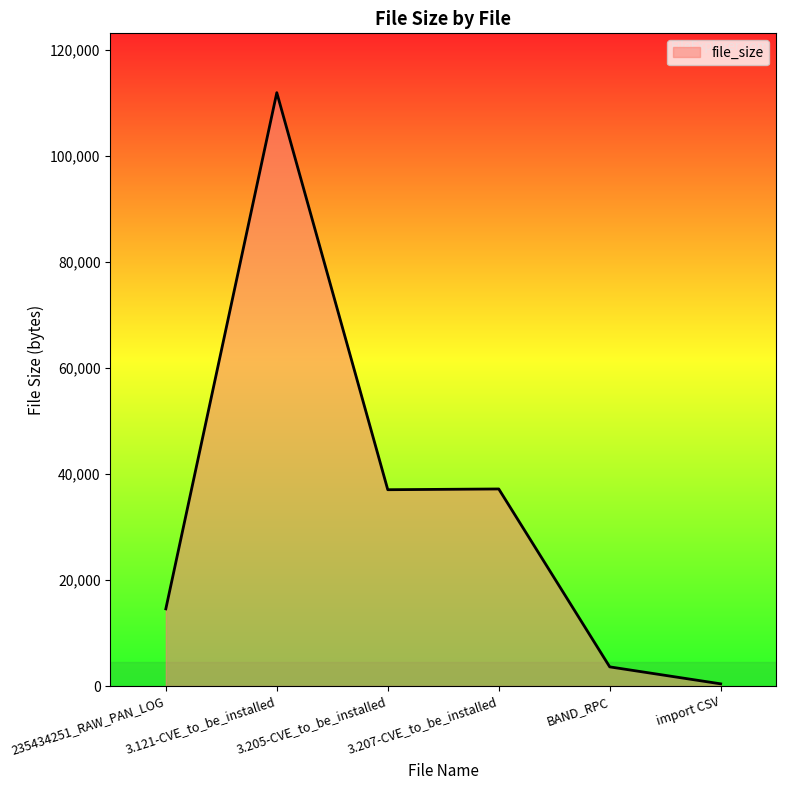

Approximately how many times larger is the value at 235434251_RAW_PAN_LOG compared to BAND_RPC?

4.0